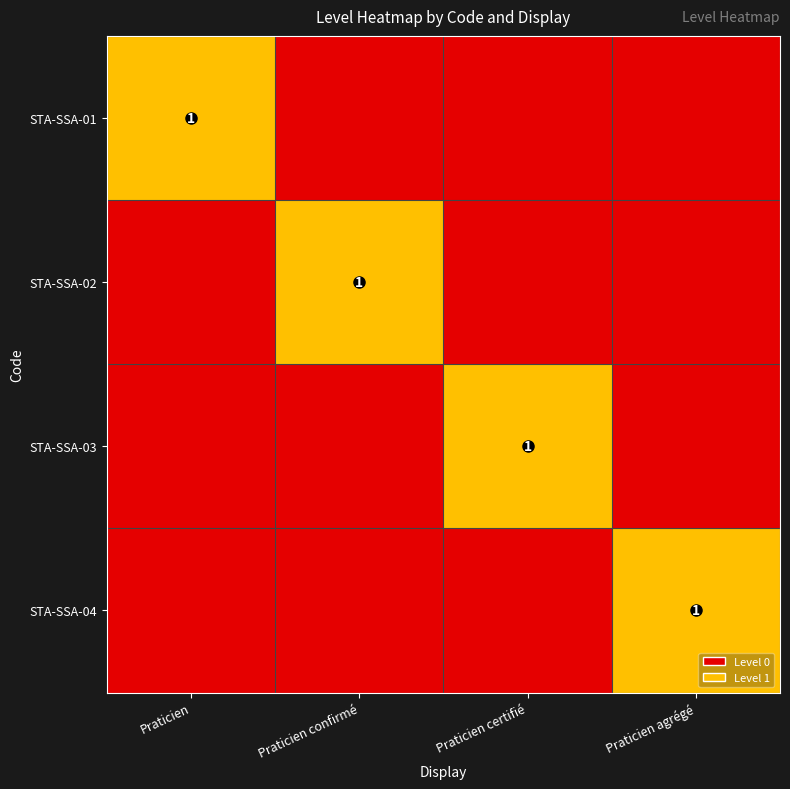

The STA-SSA-01 series shows 1 at Praticien. True or false?

True